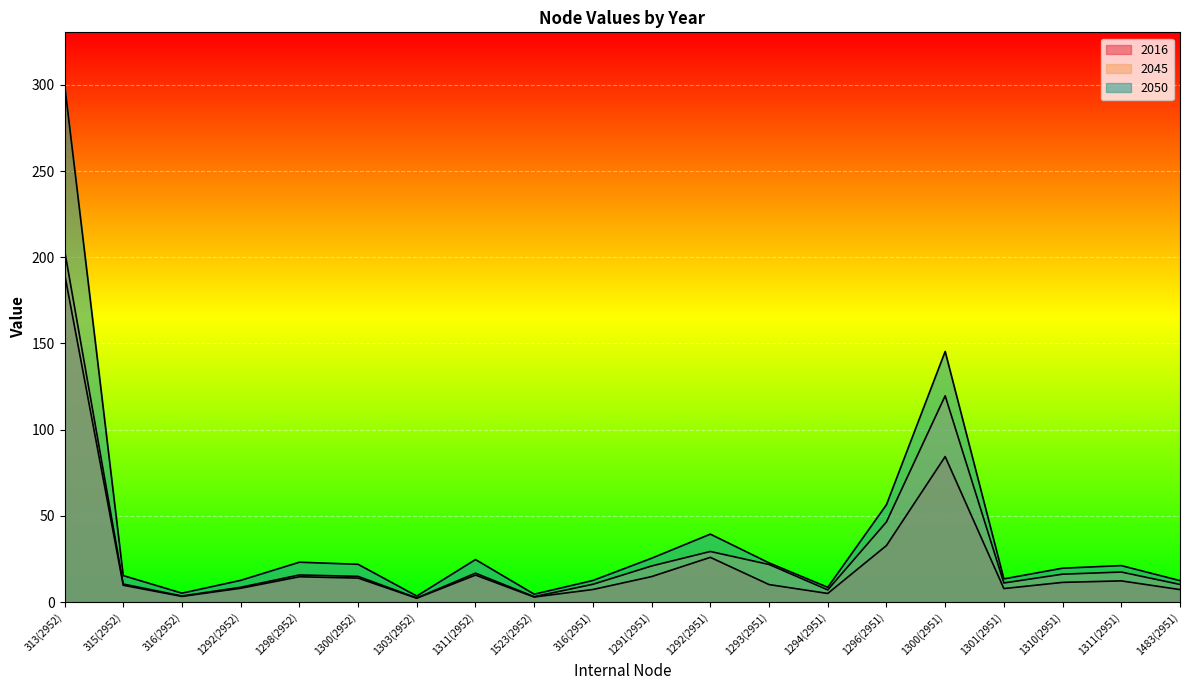

Reading left to right, what are all the values shown in this chart?

2016: 313(2952)=190.5	315(2952)=9.7	316(2952)=3.2	1292(2952)=8.0	1298(2952)=14.6	1300(2952)=13.9	1303(2952)=2.2	1311(2952)=15.6	1523(2952)=2.9	316(2951)=7.2	1291(2951)=14.7	1292(2951)=25.9	1293(2951)=10.1	1294(2951)=5.0	1296(2951)=32.8	1300(2951)=84.3	1301(2951)=7.8	1310(2951)=11.4	1311(2951)=12.2	1483(2951)=7.2
2045: 313(2952)=204.2	315(2952)=10.4	316(2952)=3.5	1292(2952)=8.5	1298(2952)=15.7	1300(2952)=14.9	1303(2952)=2.4	1311(2952)=16.7	1523(2952)=3.1	316(2951)=10.3	1291(2951)=20.9	1292(2951)=29.3	1293(2951)=21.8	1294(2951)=7.0	1296(2951)=46.5	1300(2951)=119.6	1301(2951)=11.0	1310(2951)=16.1	1311(2951)=17.4	1483(2951)=10.2
2050: 313(2952)=300.4	315(2952)=15.3	316(2952)=5.1	1292(2952)=12.6	1298(2952)=23.1	1300(2952)=21.9	1303(2952)=3.5	1311(2952)=24.6	1523(2952)=4.5	316(2951)=12.5	1291(2951)=25.4	1292(2951)=39.4	1293(2951)=22.7	1294(2951)=8.5	1296(2951)=56.4	1300(2951)=145.3	1301(2951)=13.4	1310(2951)=19.6	1311(2951)=21.1	1483(2951)=12.4